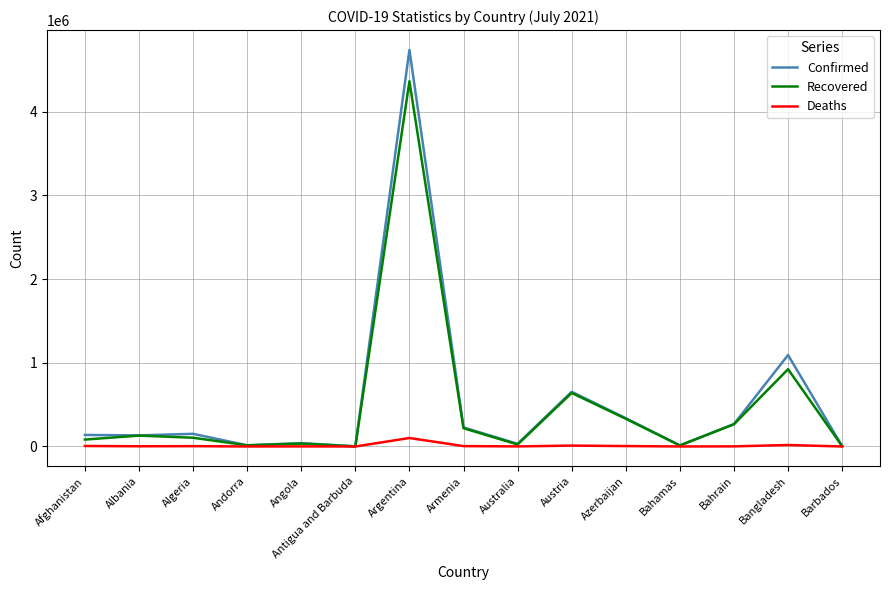

Rank the series by their maximum value, from highest to lowest.

Confirmed, Recovered, Deaths